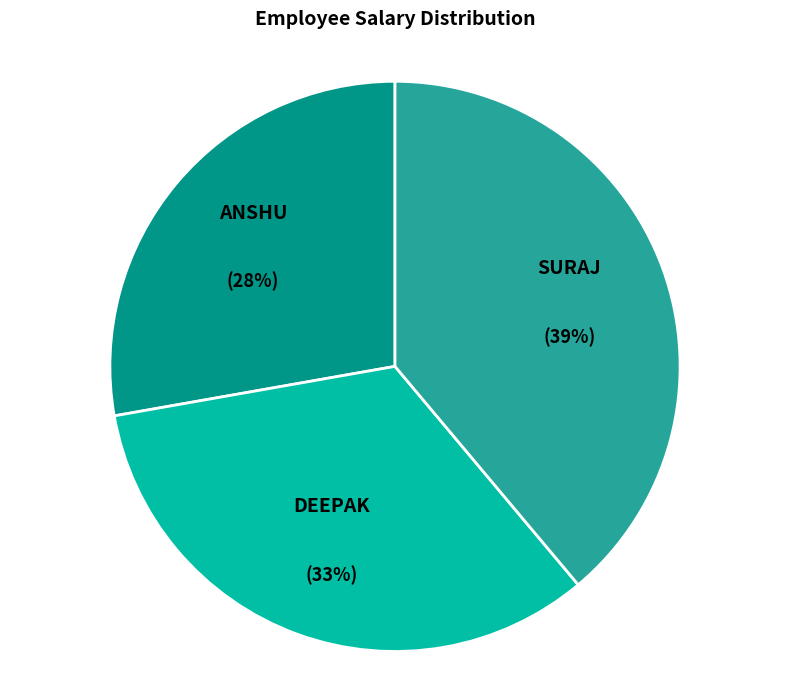

To the nearest percent, what is the difference between the largest and smallest slice percentages?

11%